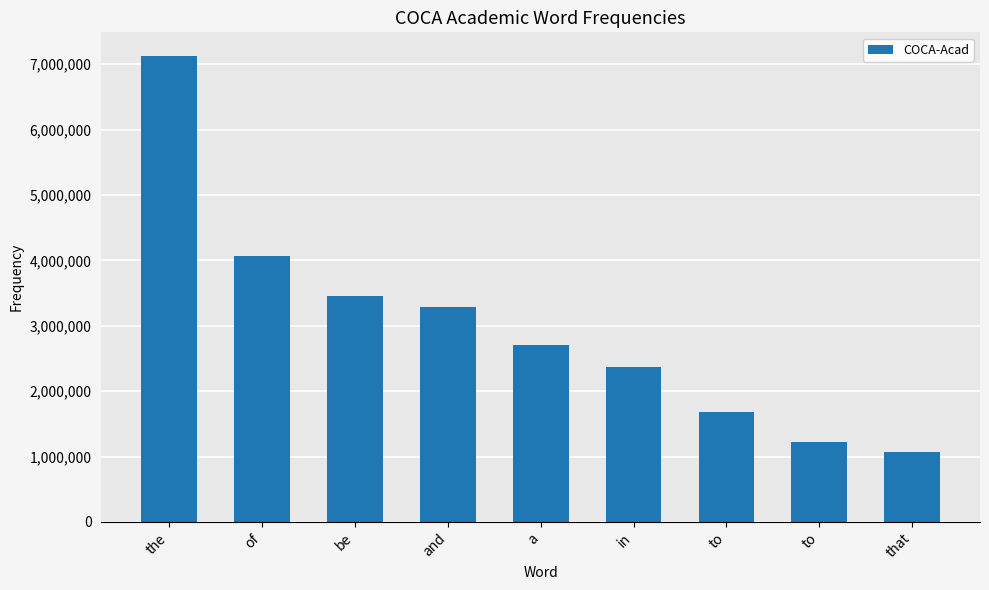

Is it true that the value at to is 1682820?

True